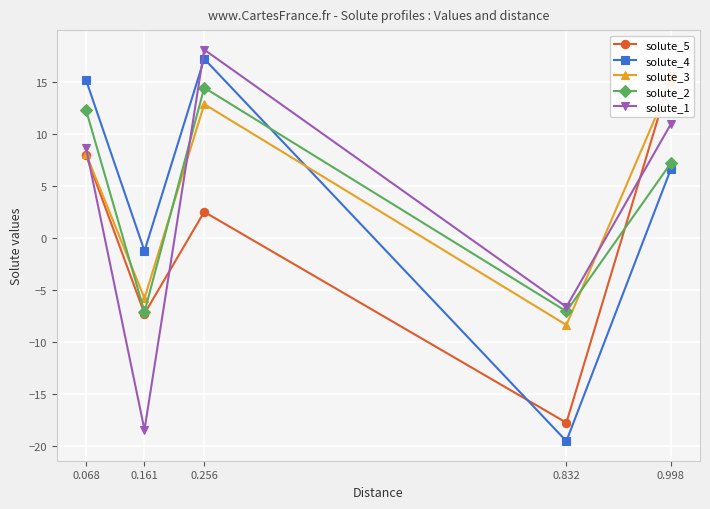

Which series has the largest total across all categories?

solute_3